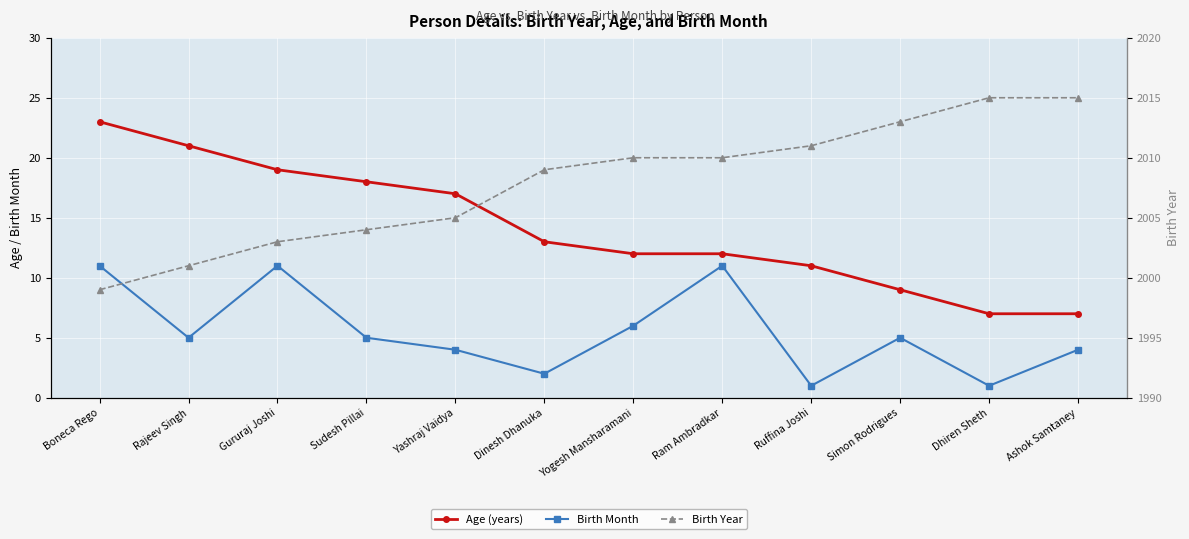

How many lines are shown in the chart?

3